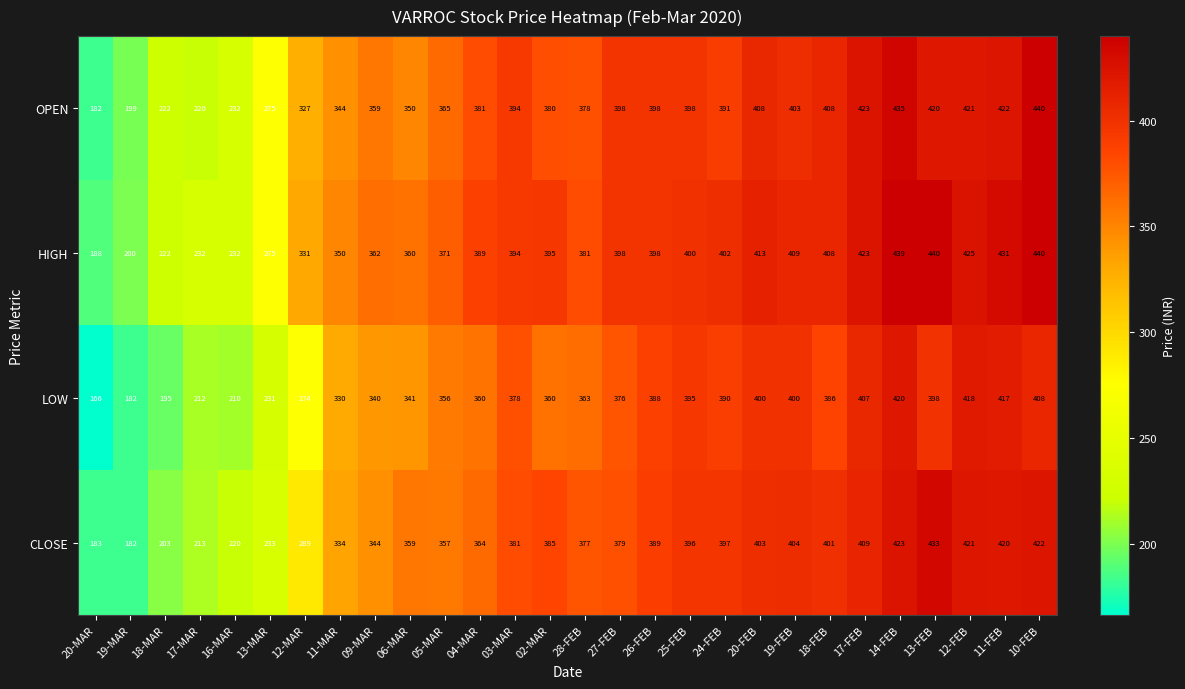

Which series has the largest total across all categories?

HIGH